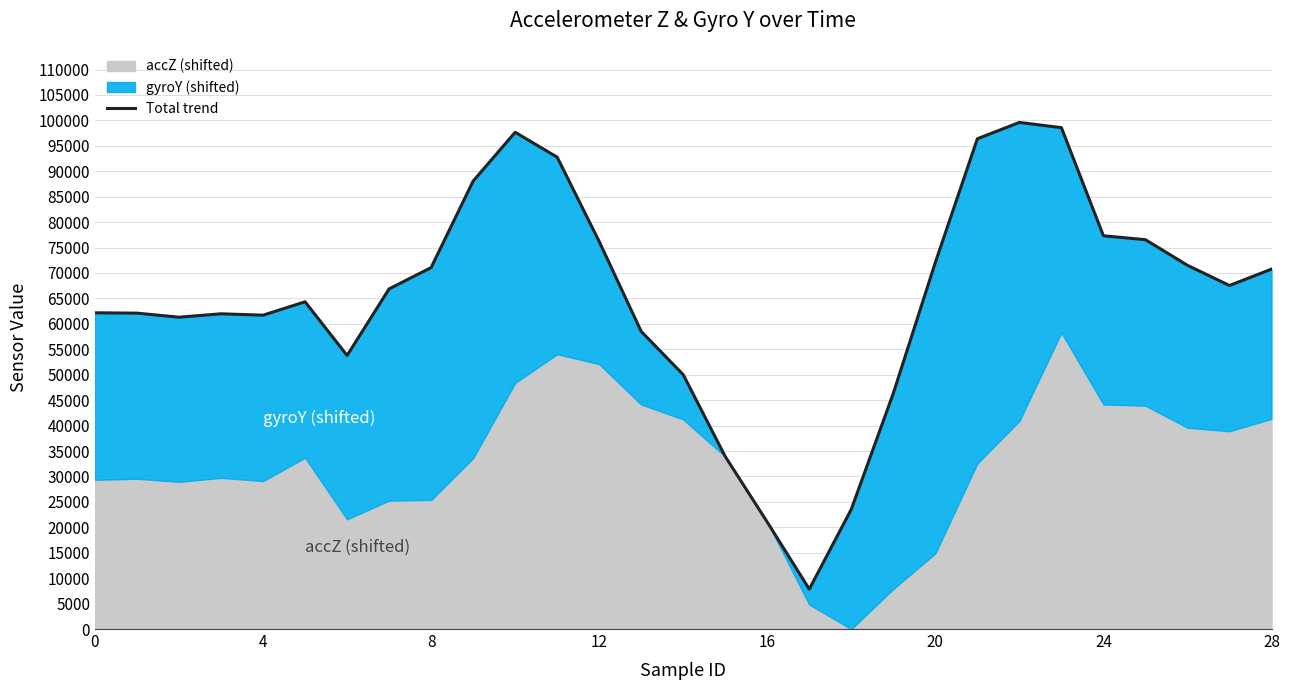

How many points are lower than both their immediate neighbors (excluding endpoints)?

5